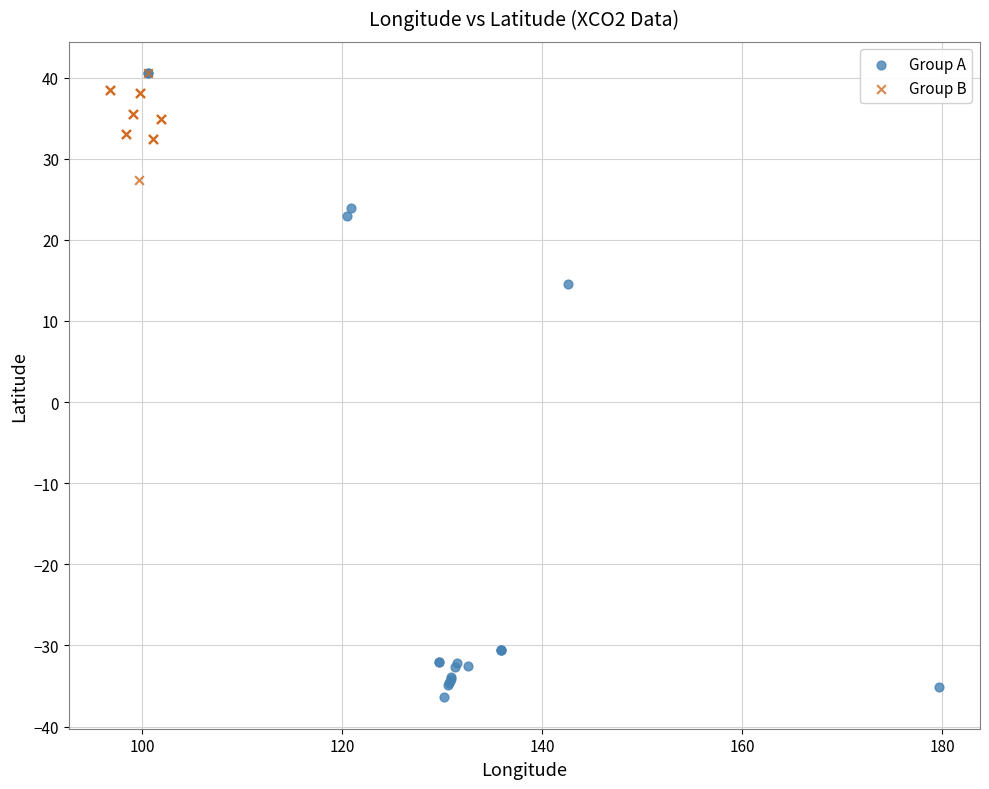

Which series reaches the minimum Y coordinate?

Group A